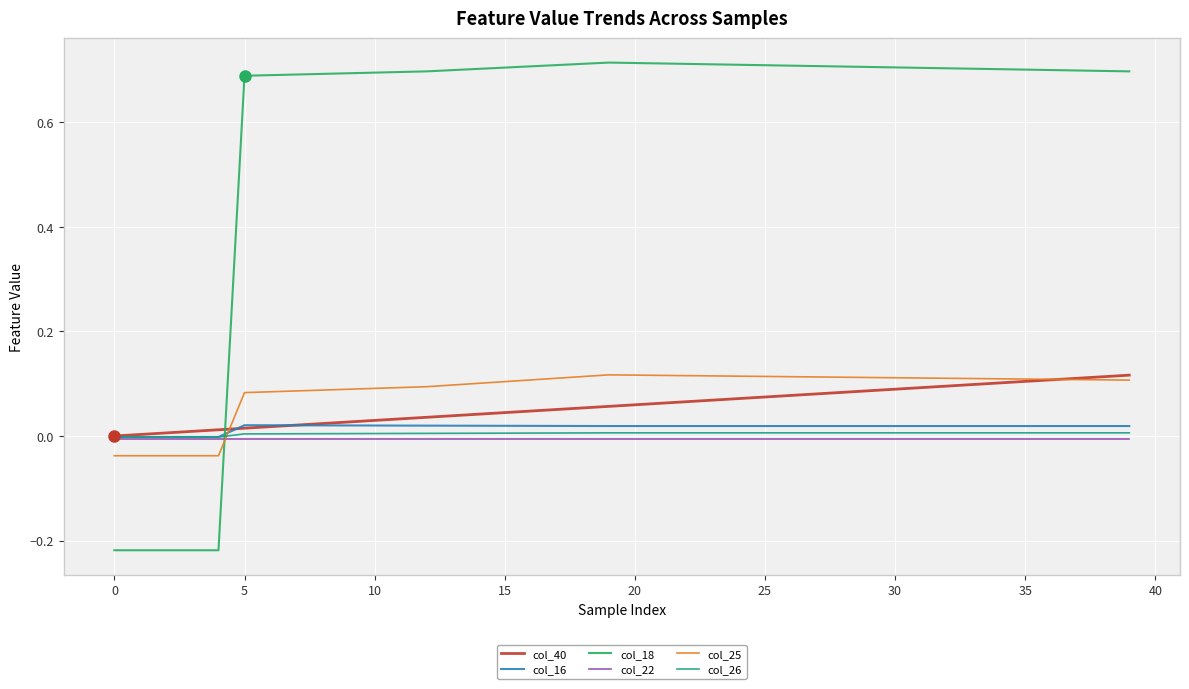

Which series has the largest total across all categories?

col_18